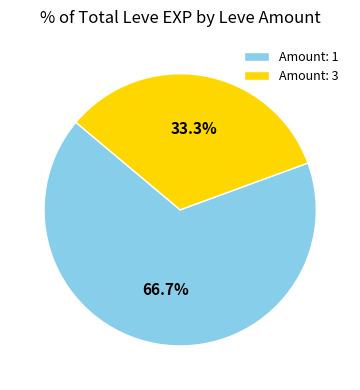

Rank the categories by value from highest to lowest.

Amount: 1, Amount: 3